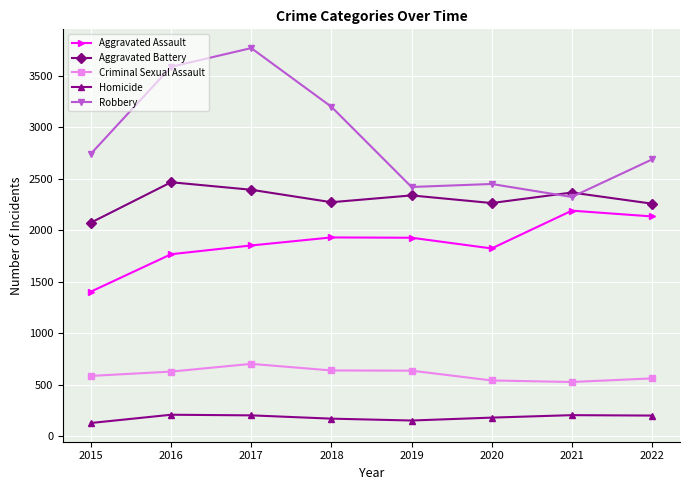

Which series has the largest total across all categories?

Robbery